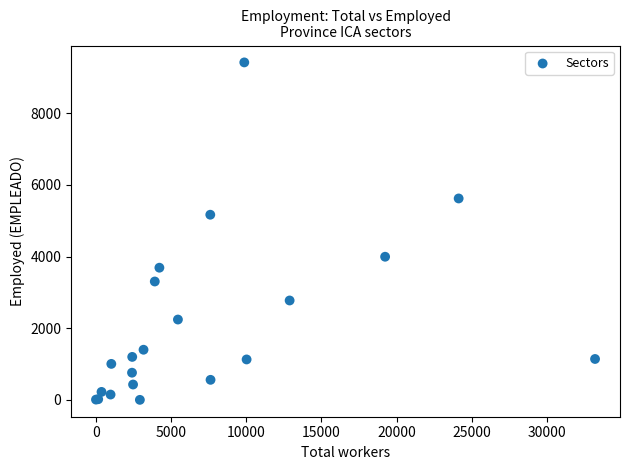

What Y value in the scatter plot is closest to 4710?

5168